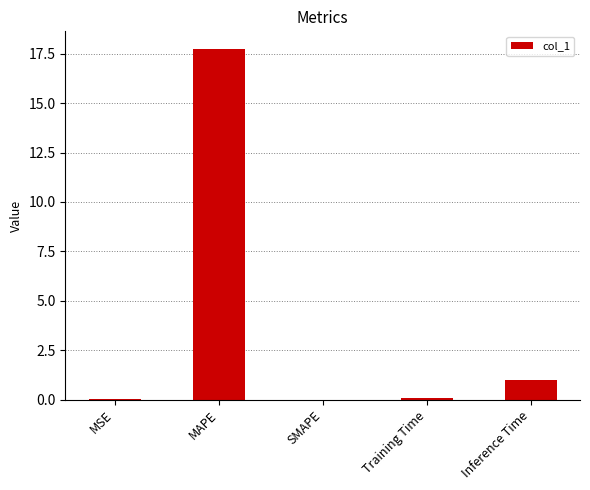

What is the maximum value shown in the chart?

17.7